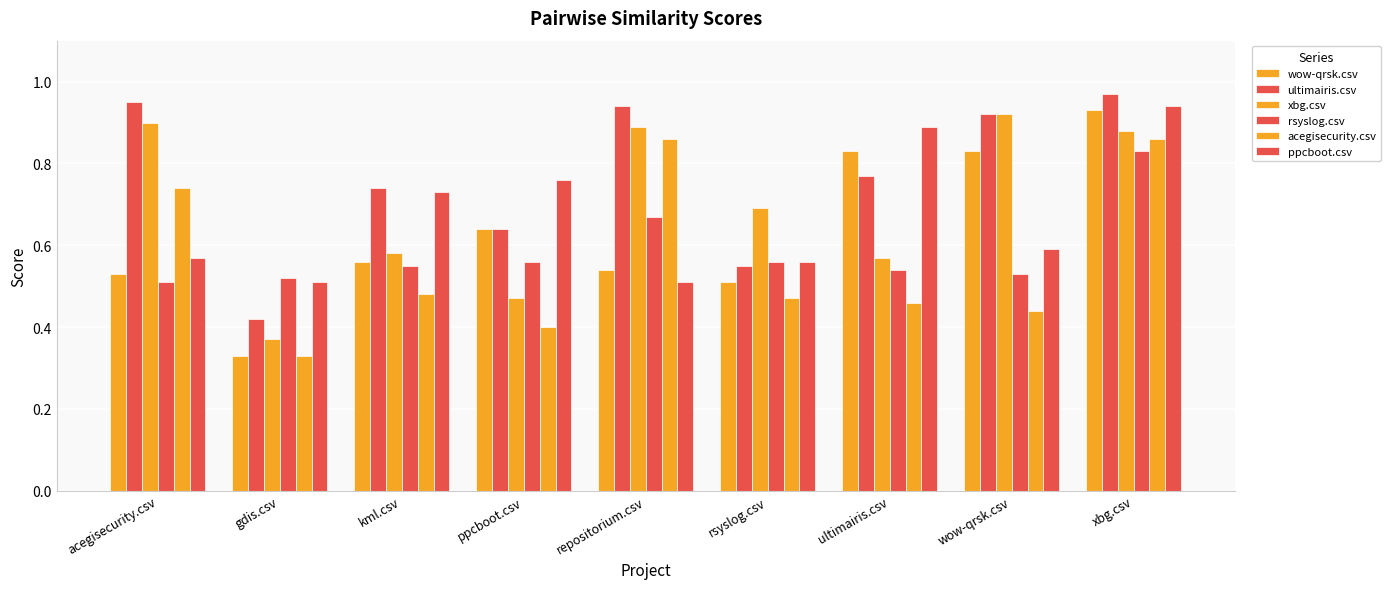

At which label is wow-qrsk.csv closest to 0?

gdis.csv